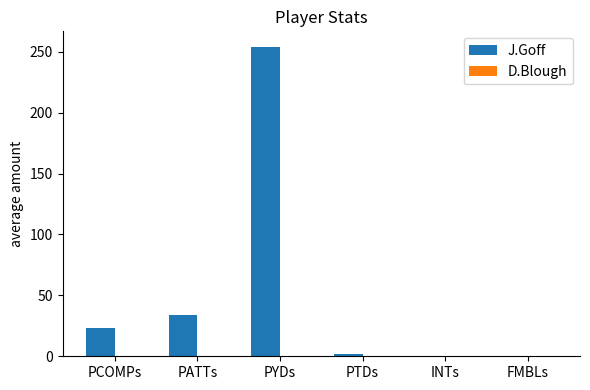

Between INTs and PCOMPs, which is larger?

PCOMPs